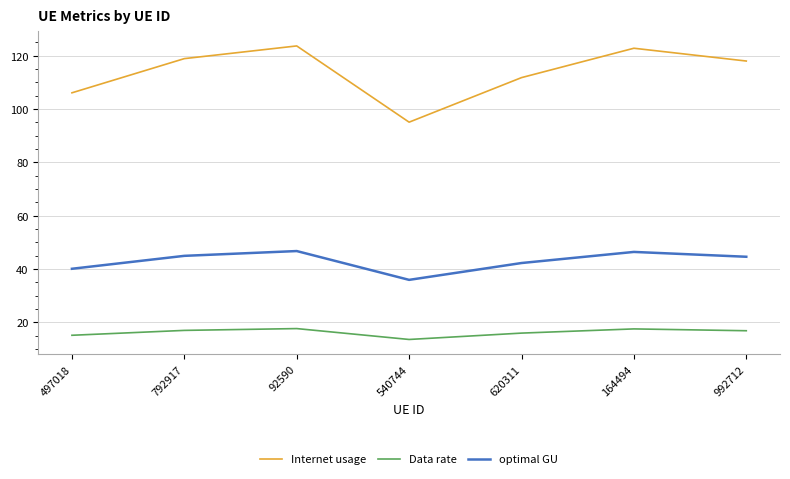

List the series in order of their overall mean, highest first.

Internet usage, optimal GU, Data rate